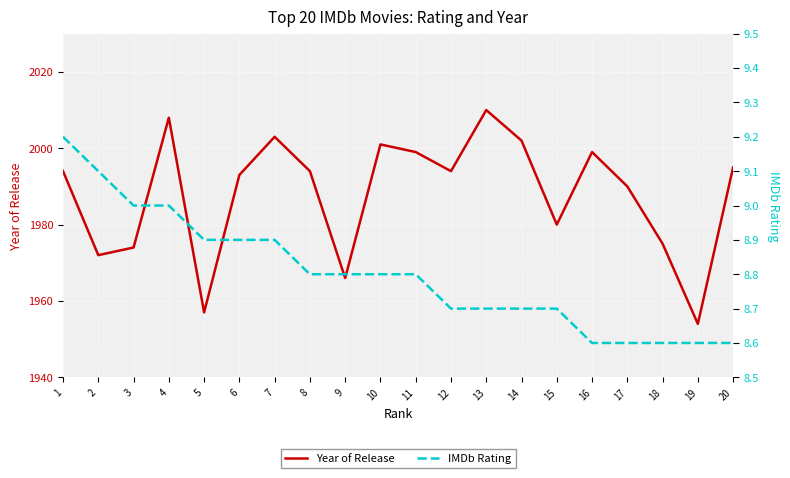

Is this an area chart (filled region under the line)?

No